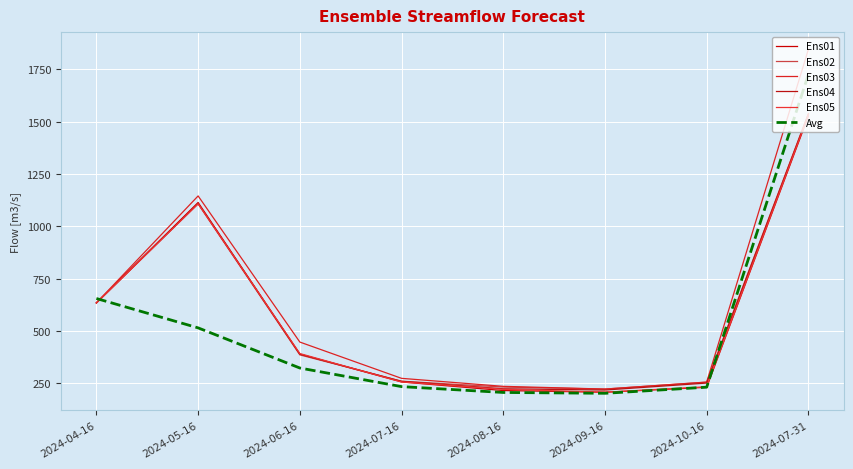

Between which two adjacent categories do Ens02 and Avg first intersect?

2024-04-16 and 2024-05-16